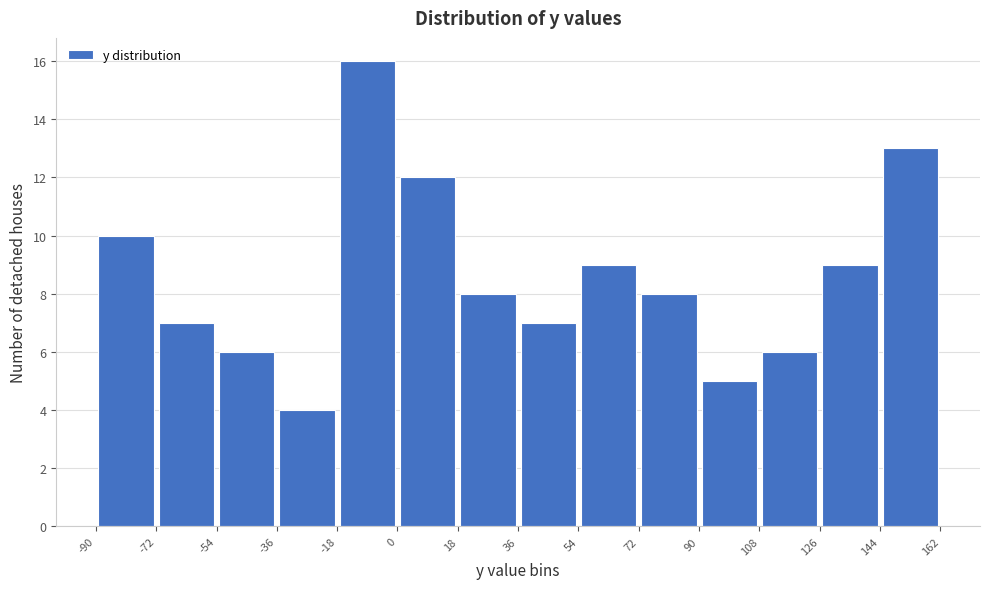

Reading left to right, list every bar in this chart as the range it spans on the x-axis followed by its height. The values are not printed on the chart, so give them approximately, as read against the axis.

-90 to -72: 10
-72 to -54: 7
-54 to -36: 6
-36 to -18: 4
-18 to 0: 16
0 to 18: 12
18 to 36: 8
36 to 54: 7
54 to 72: 9
72 to 90: 8
90 to 108: 5
108 to 126: 6
126 to 144: 9
144 to 162: 13